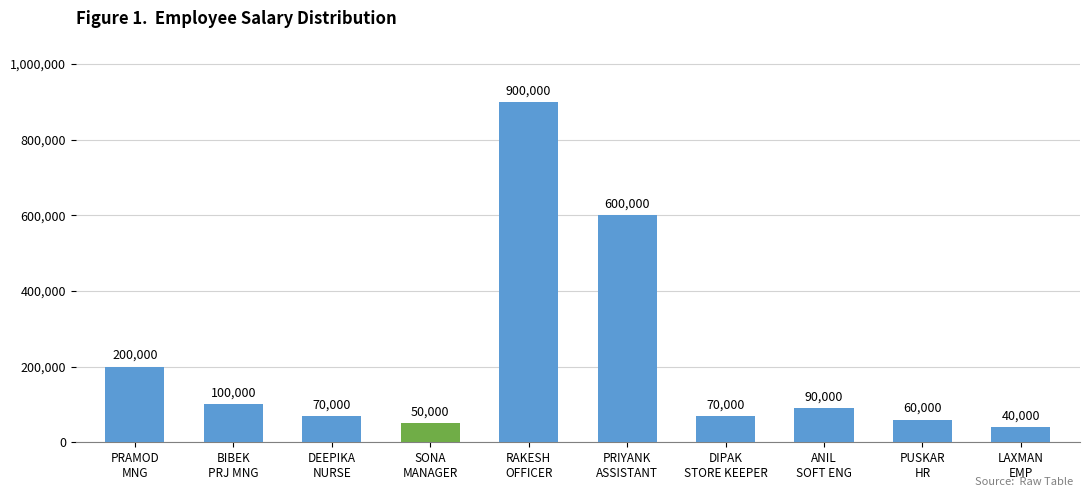

How many data points are less than 90000?

5